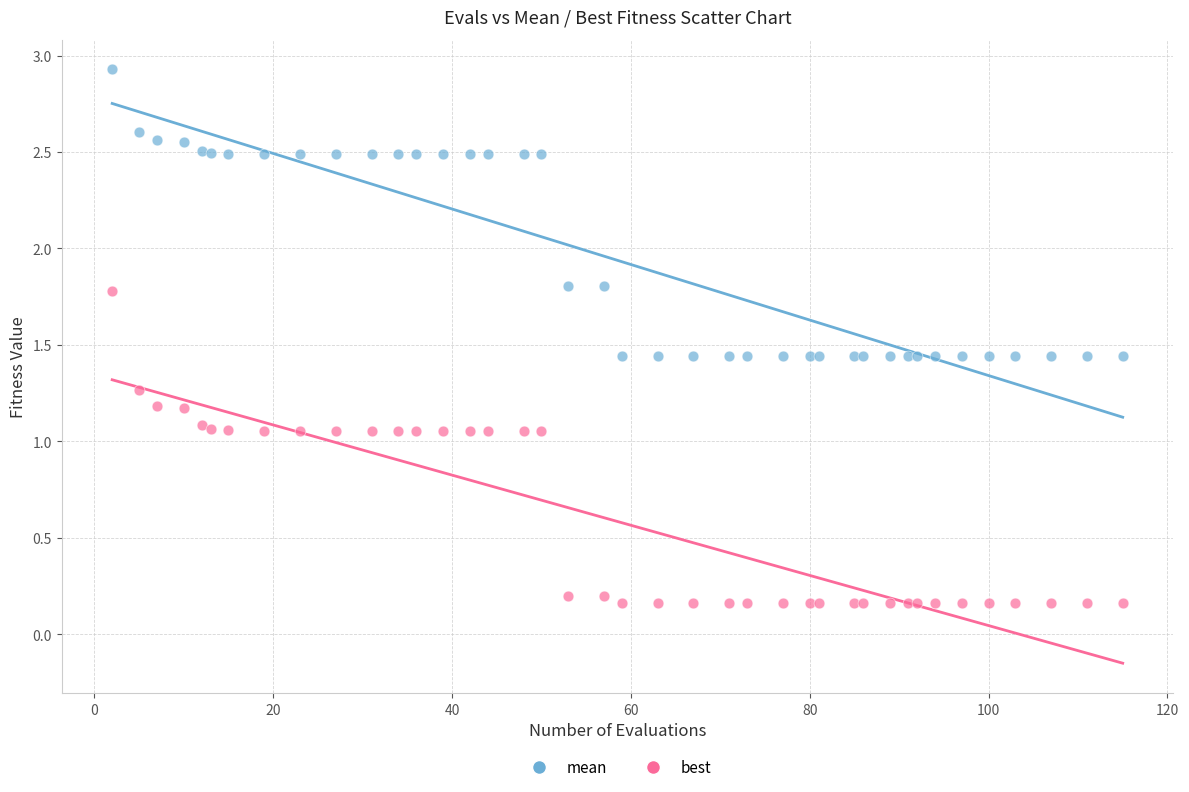

What are all the series names shown in the legend?

mean, best